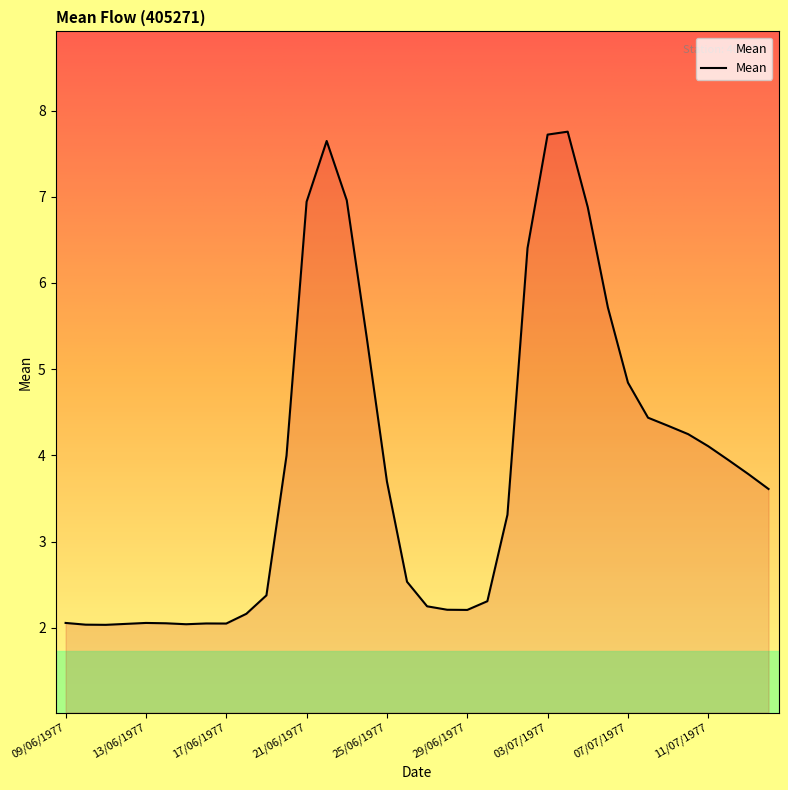

Does the chart have visible grid lines?

No